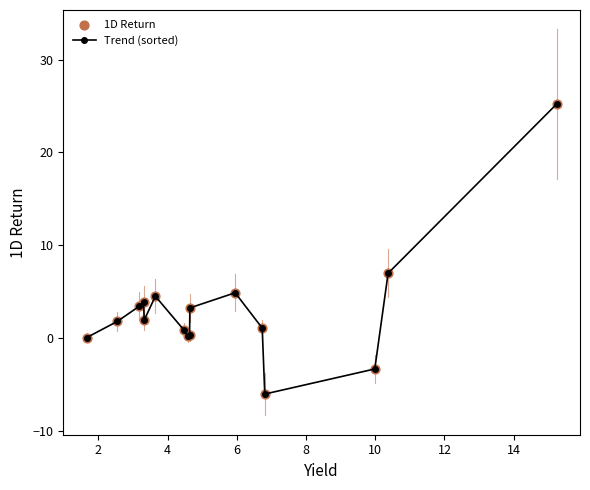

What is the sum of all values?

49.3